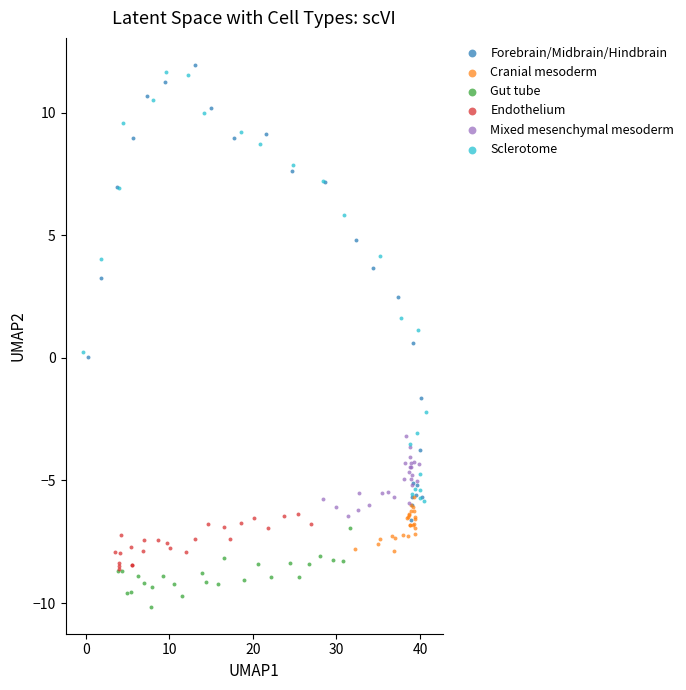

What are all the series names shown in the legend?

Forebrain/Midbrain/Hindbrain, Cranial mesoderm, Gut tube, Endothelium, Mixed mesenchymal mesoderm, Sclerotome